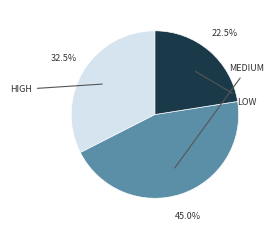

Does any single category account for the majority?

No